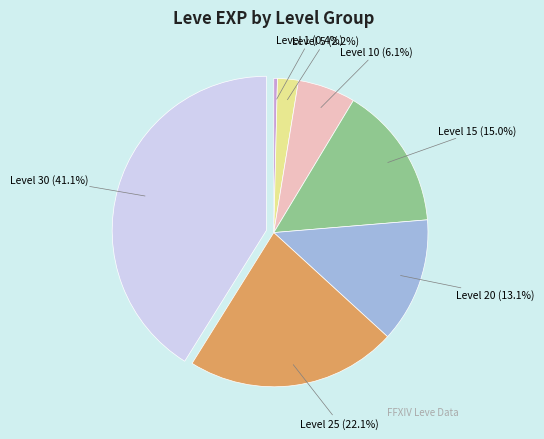

Is there any slice that represents more than half of the pie?

No